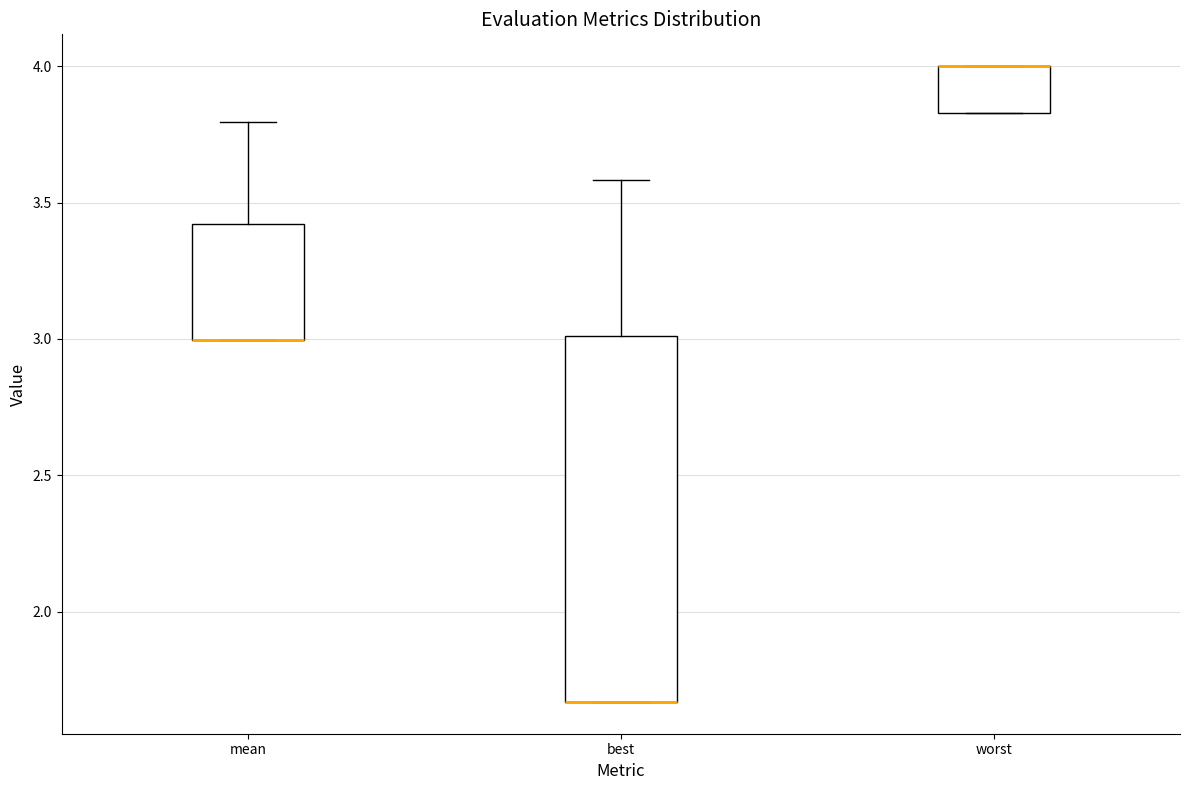

Reading left to right, transcribe this box plot: for each box, give where its median line is, the range the box spans, and where its two whiskers end, as read against the y-axis. The values are not printed on the chart, so give them approximately, as read against the axis.

mean: median 3.00 (drawn on the box's lower edge), box 3.00 to 3.40, whiskers 3.00 to 3.80
best: median 1.65 (drawn on the box's lower edge), box 1.65 to 3.00, whiskers 1.65 to 3.60
worst: median 4.00 (drawn on the box's upper edge), box 3.85 to 4.00, whiskers 3.85 to 4.00